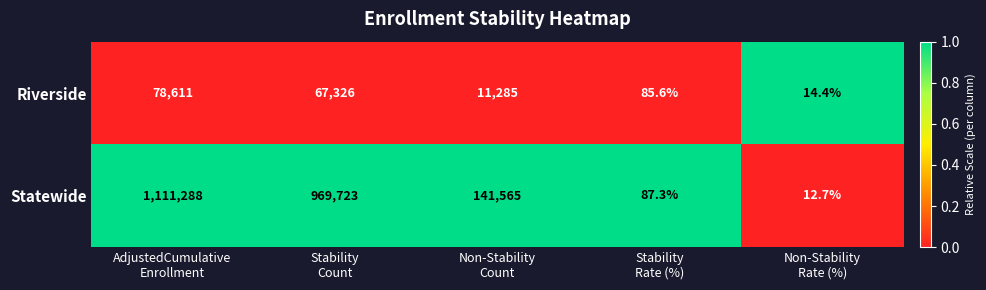

At which category is the sum across all series the highest?

AdjustedCumulative
Enrollment